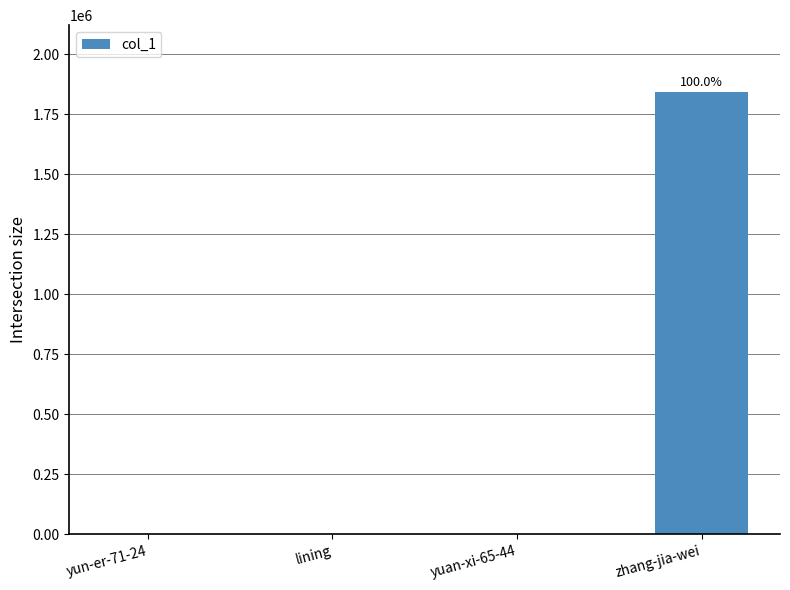

What is the sum of all values?

1846194